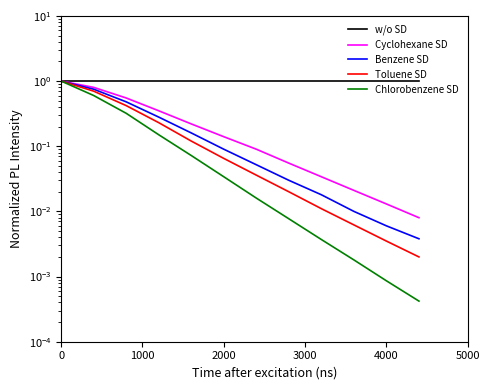

At how many categories does at least one series exceed 0?

12